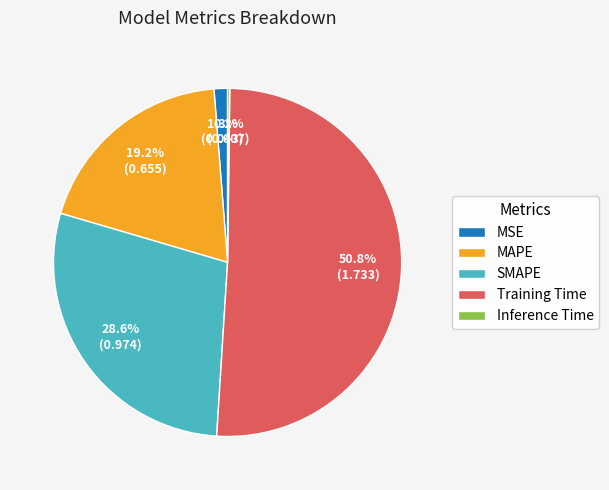

Which category has the biggest portion of the pie?

Training Time